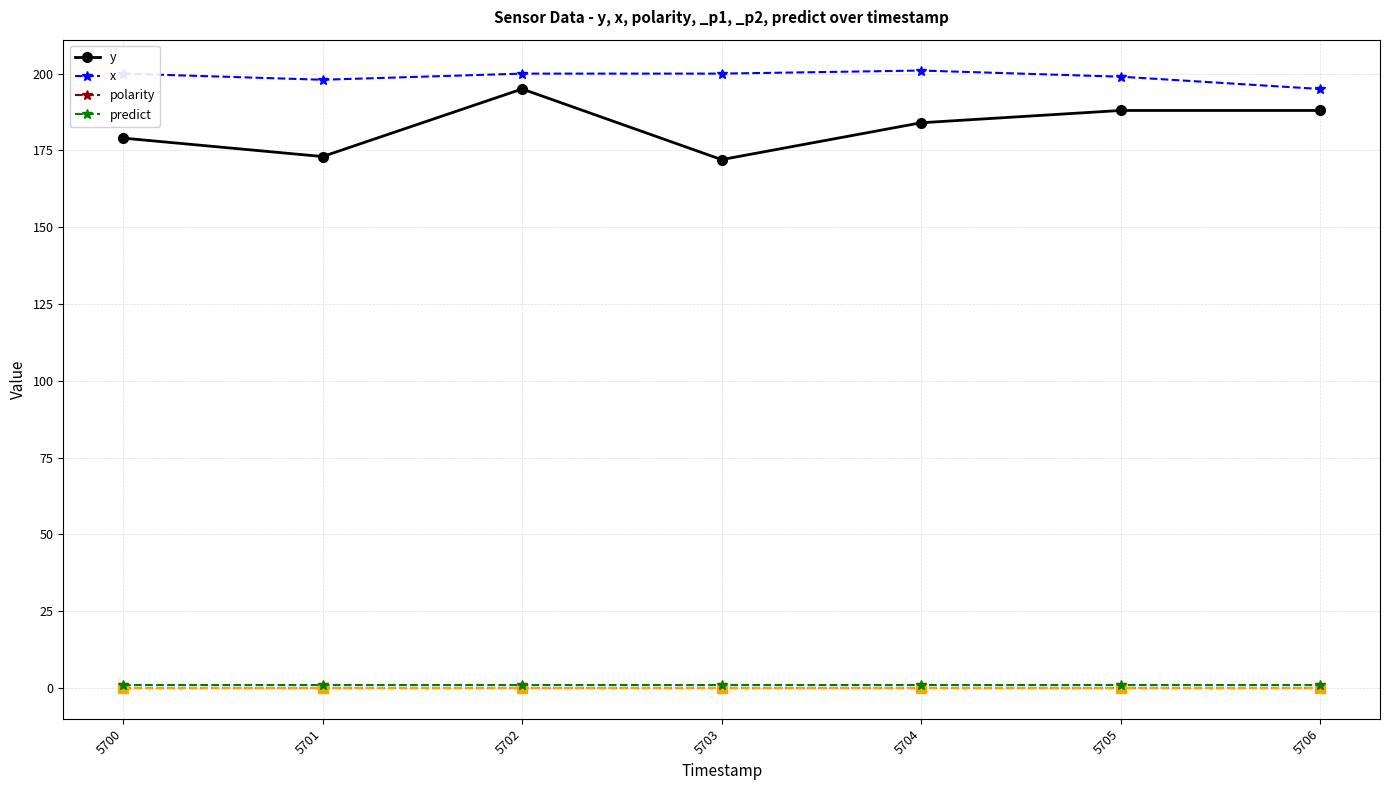

What is the total value across all series at 5700?

380